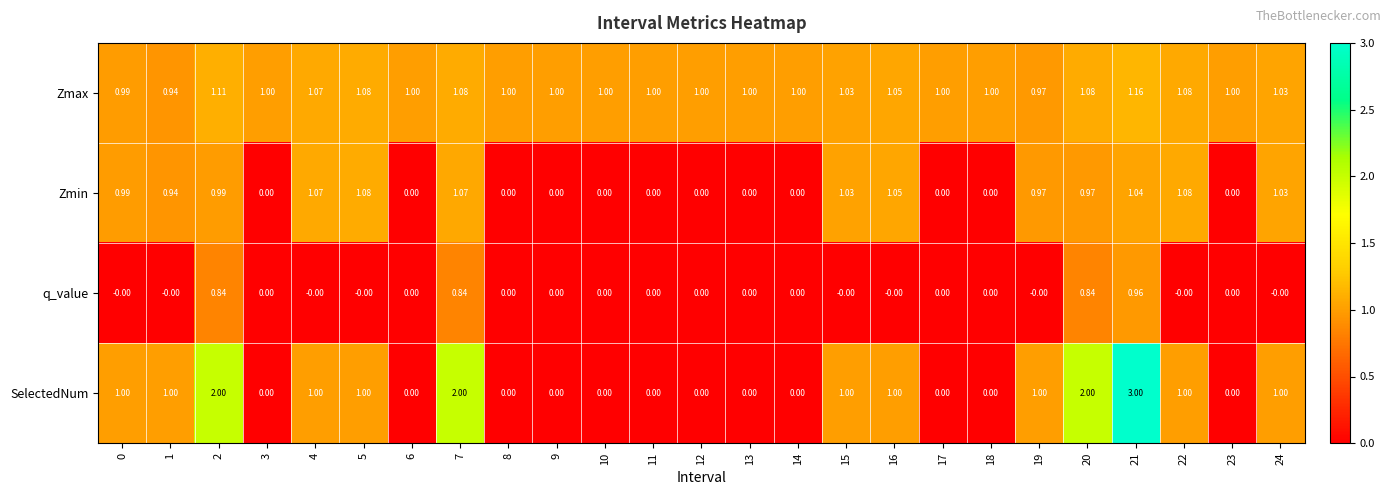

At which category does the chart reach its peak across all series?

21